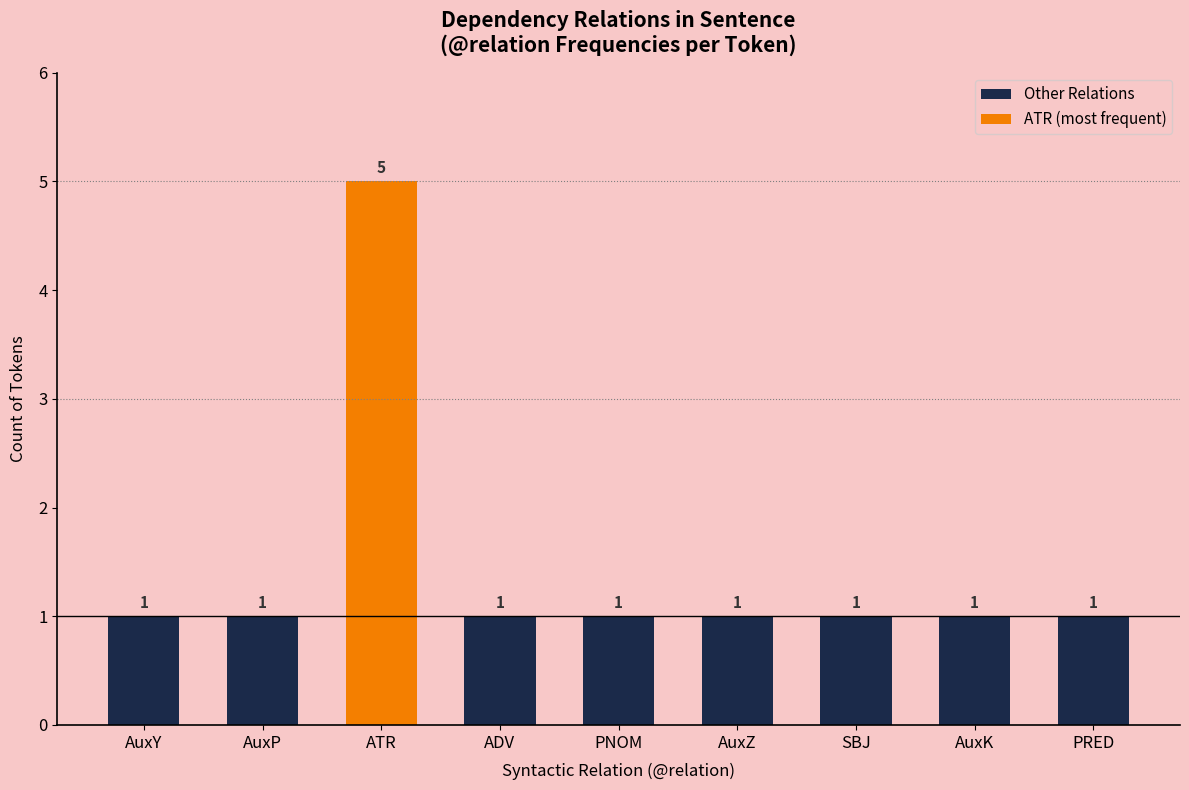

What is the average value?

1